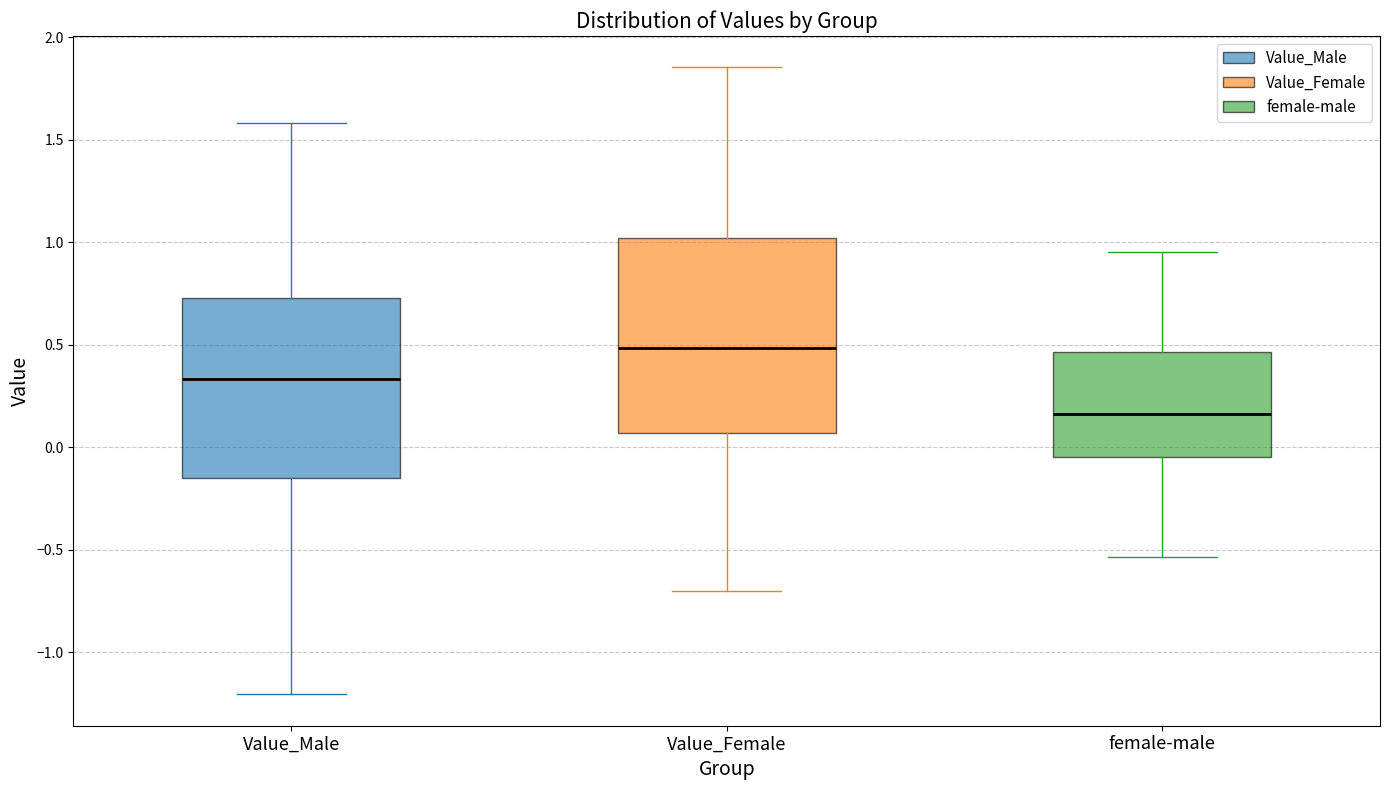

Reading left to right, read every box against the y-axis: the position of its median line, the range the box covers, and the ends of its whiskers. The values are not printed on the chart, so give them approximately, as read against the axis.

Value_Male: median 0.35, box -0.15 to 0.75, whiskers -1.20 to 1.60
Value_Female: median 0.50, box 0.05 to 1.00, whiskers -0.70 to 1.85
female-male: median 0.15, box -0.05 to 0.45, whiskers -0.55 to 0.95